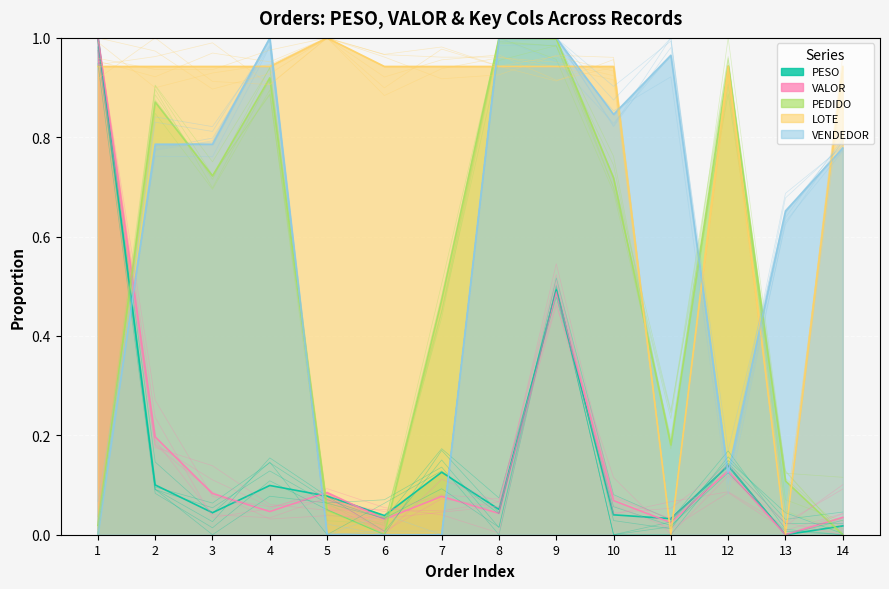

True or false: LOTE has more than 1 points higher than both neighbors.

True